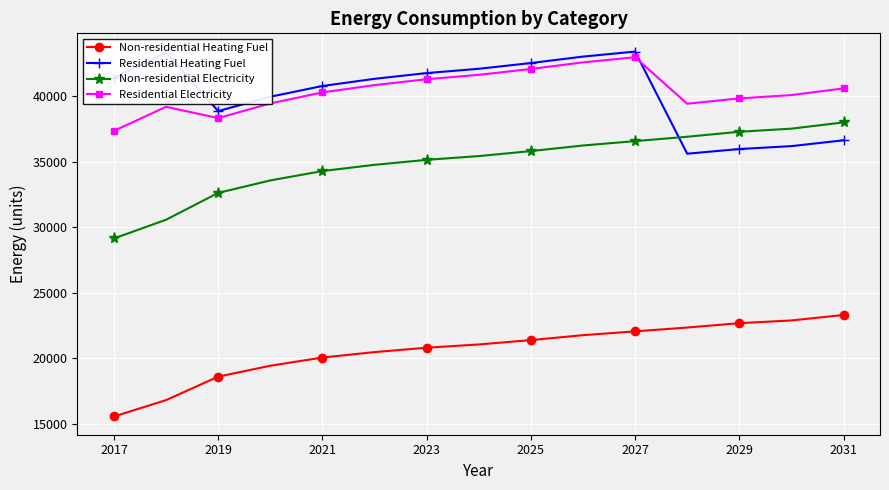

How many lines are shown in the chart?

4